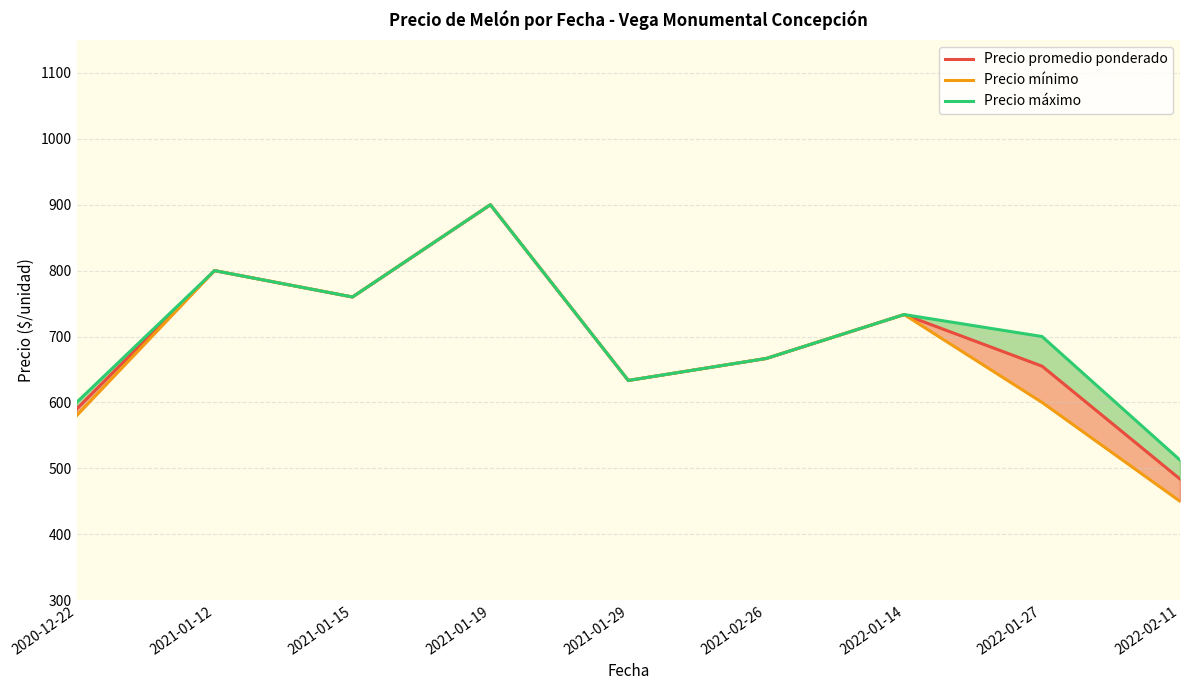

How many values in the Precio promedio ponderado series exceed 666?

5